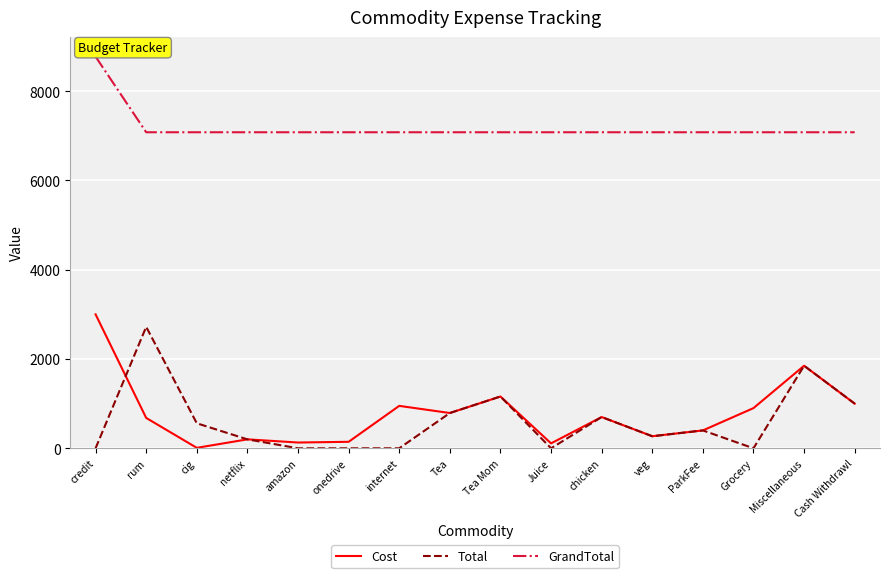

What is the difference between the maximum and minimum values in the GrandTotal series?

1694